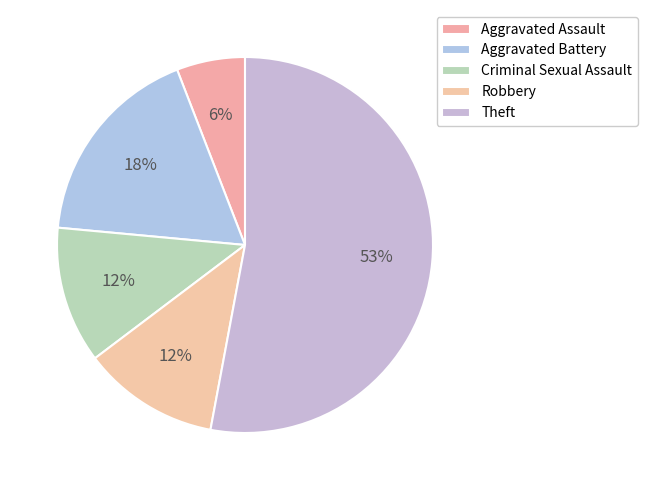

How many segments does this pie chart have?

5